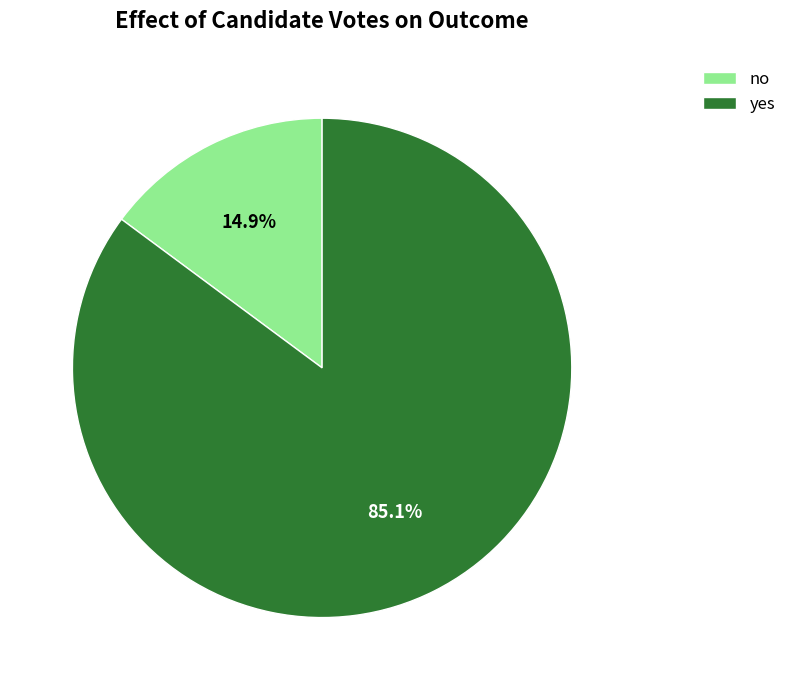

What percentage is the no slice, to the nearest percent?

15%